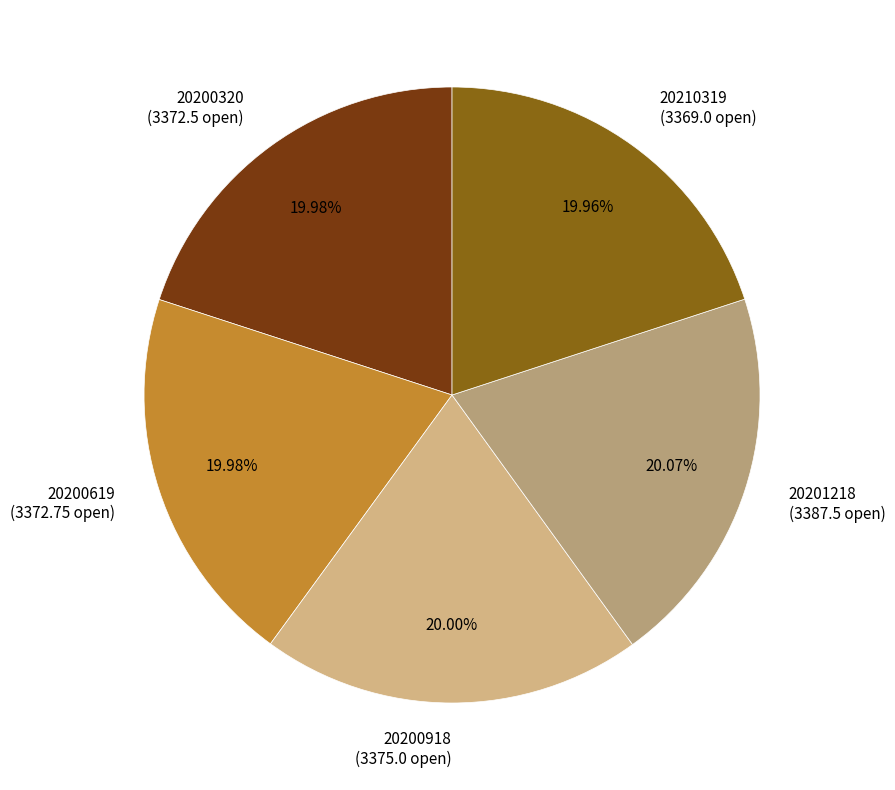

Is the sum of 20210319 and 20200619 greater than half?

No